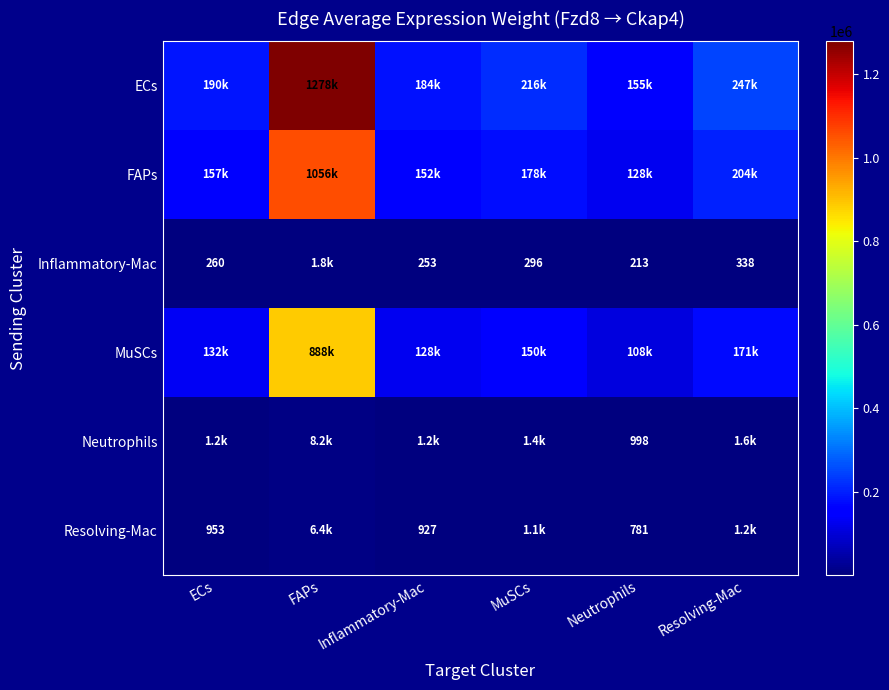

Is the value of Neutrophils at ECs greater than the value of ECs at MuSCs?

No